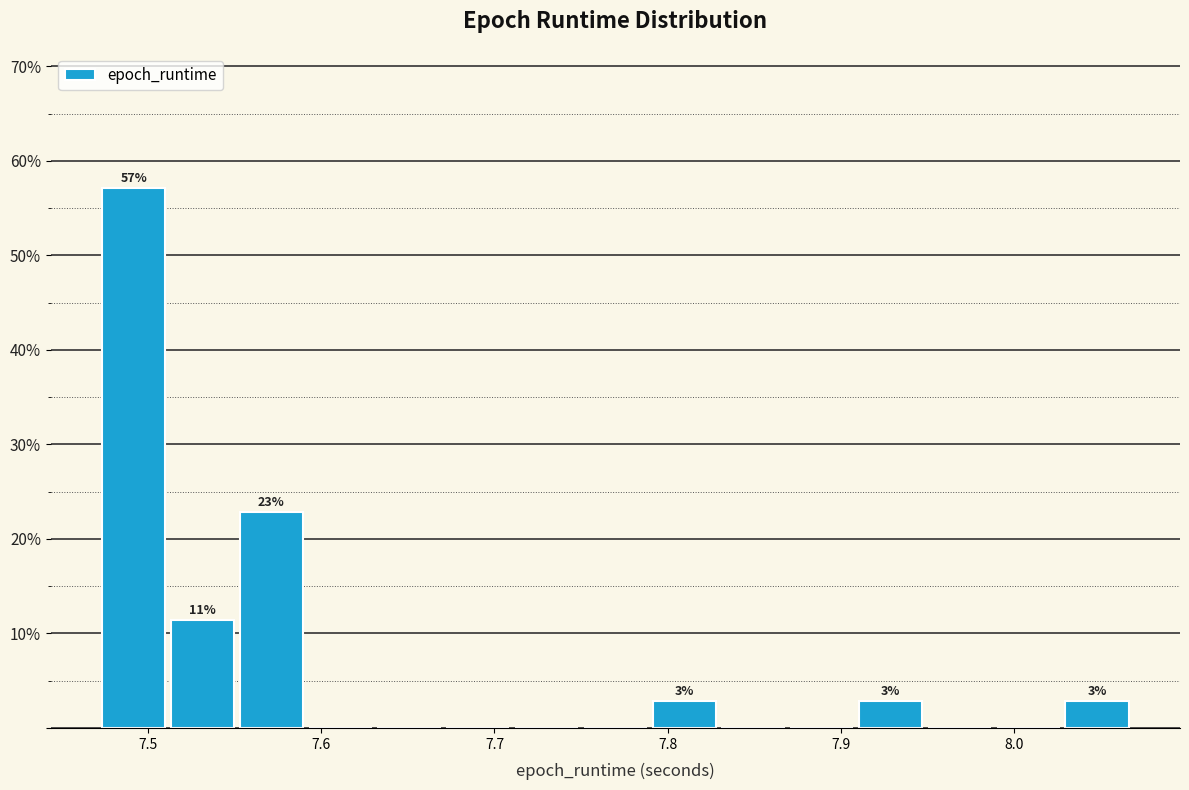

Read against the x-axis, roughly where is the centre of the tallest bar?

7.49